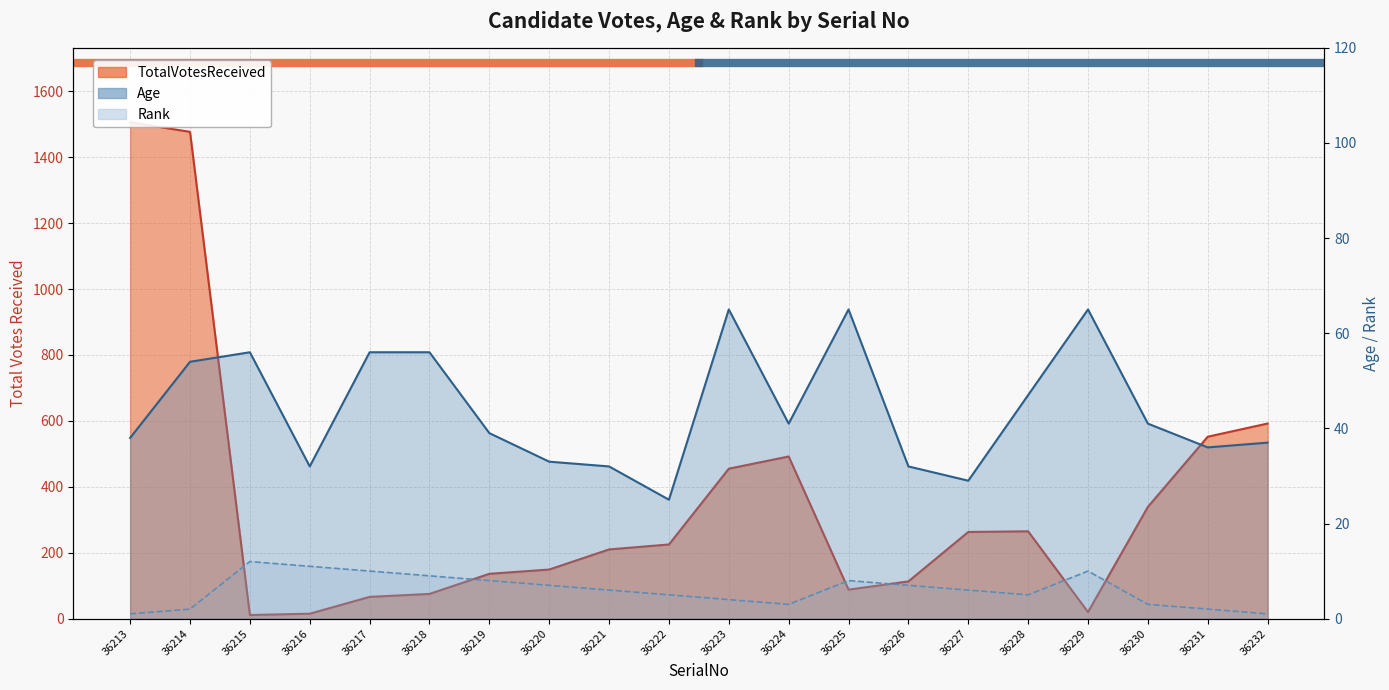

Which series has the largest range (max minus min)?

TotalVotesReceived